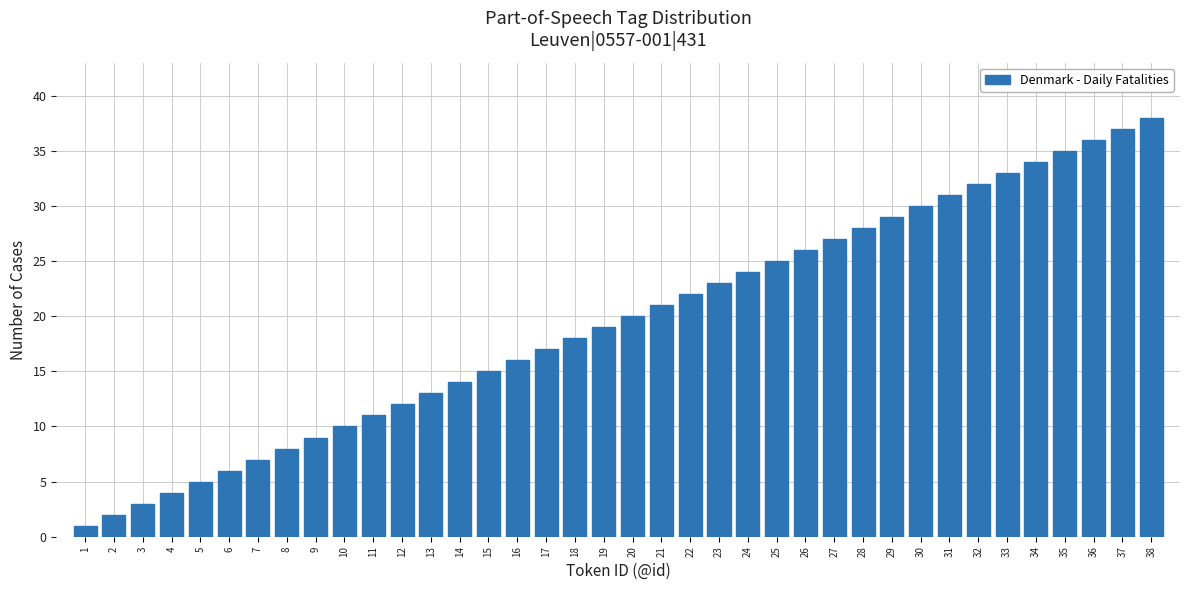

At which category does the chart reach its peak across all series?

38